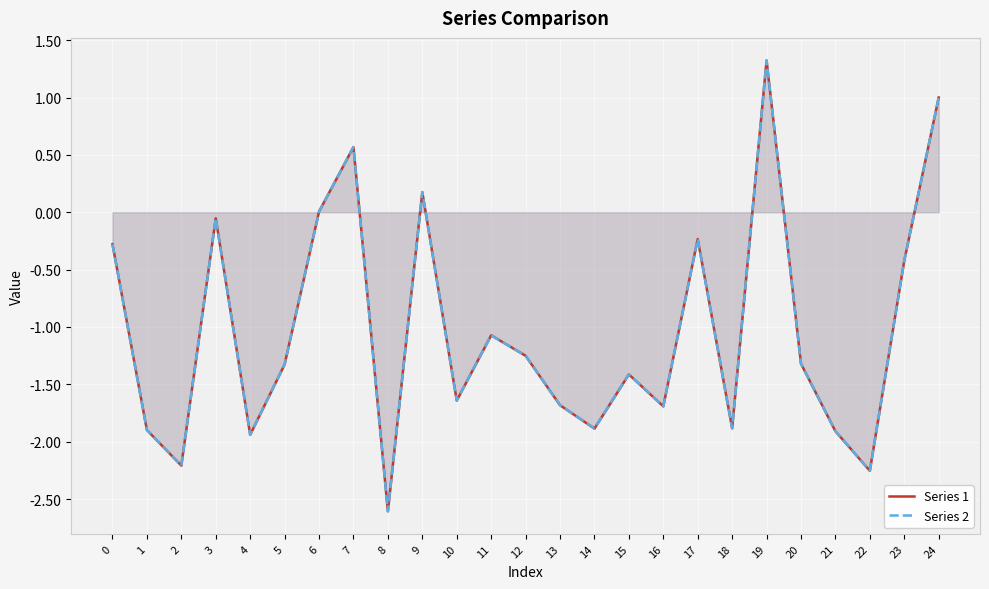

True or false: Series 1 has more than 2 interior local peaks.

True